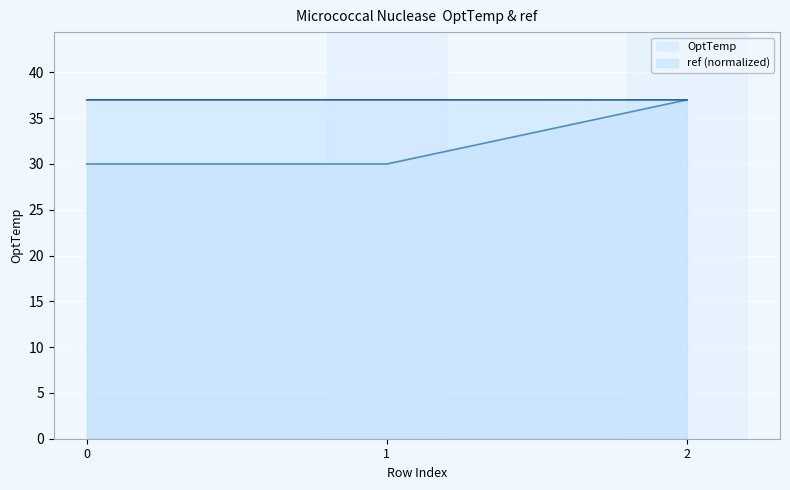

Which series has the widest spread of values?

OptTemp